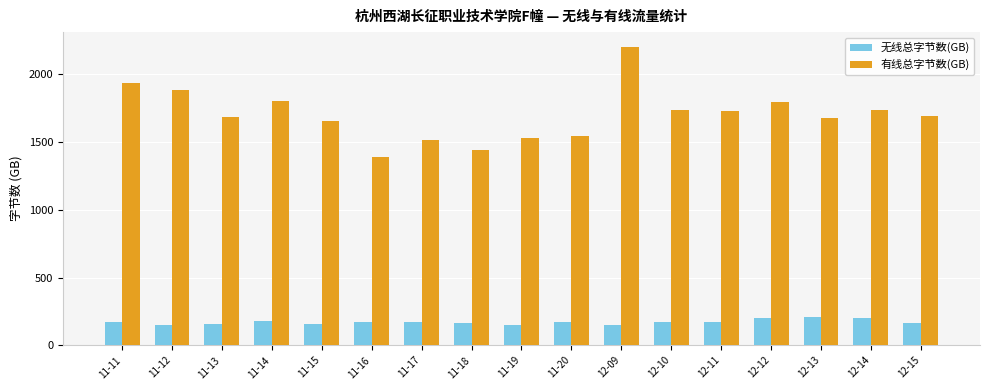

What is the label of the 7th bar from the right?

12-09